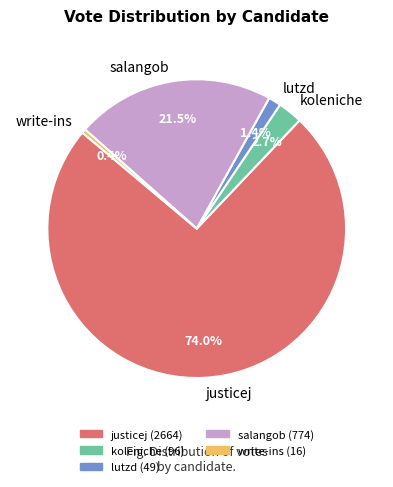

Is justicej the majority of the pie?

Yes